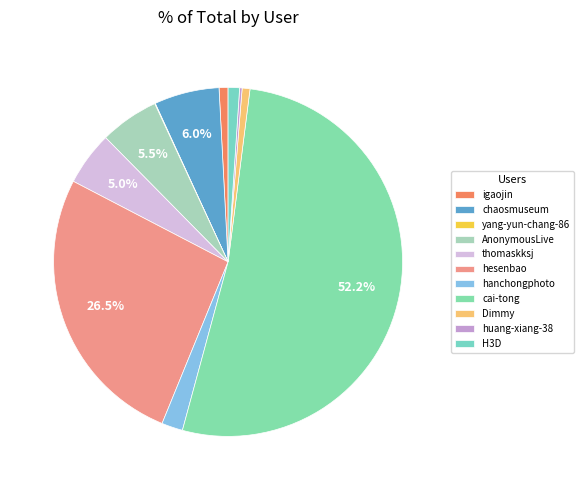

To the nearest percent, what is the difference between the largest and smallest slice percentages?

52%